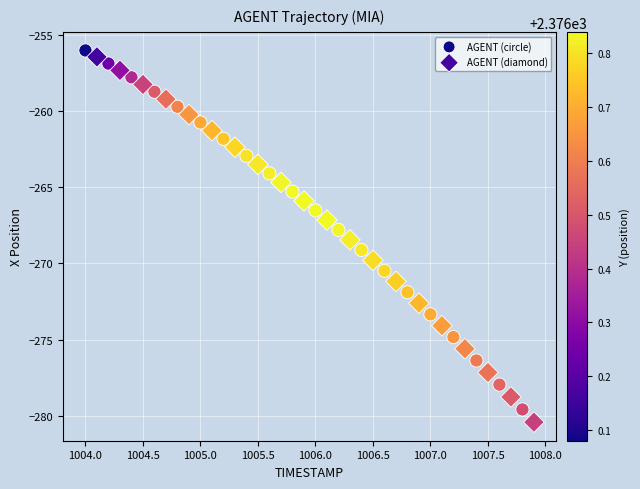

Which series has the widest spread of Y values?

AGENT (diamond)